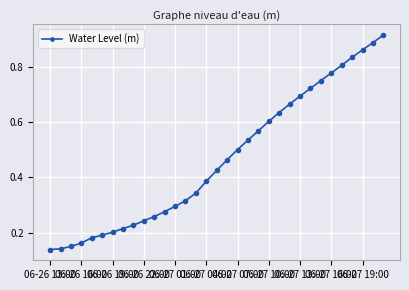

What is the sum of all values?

15.4